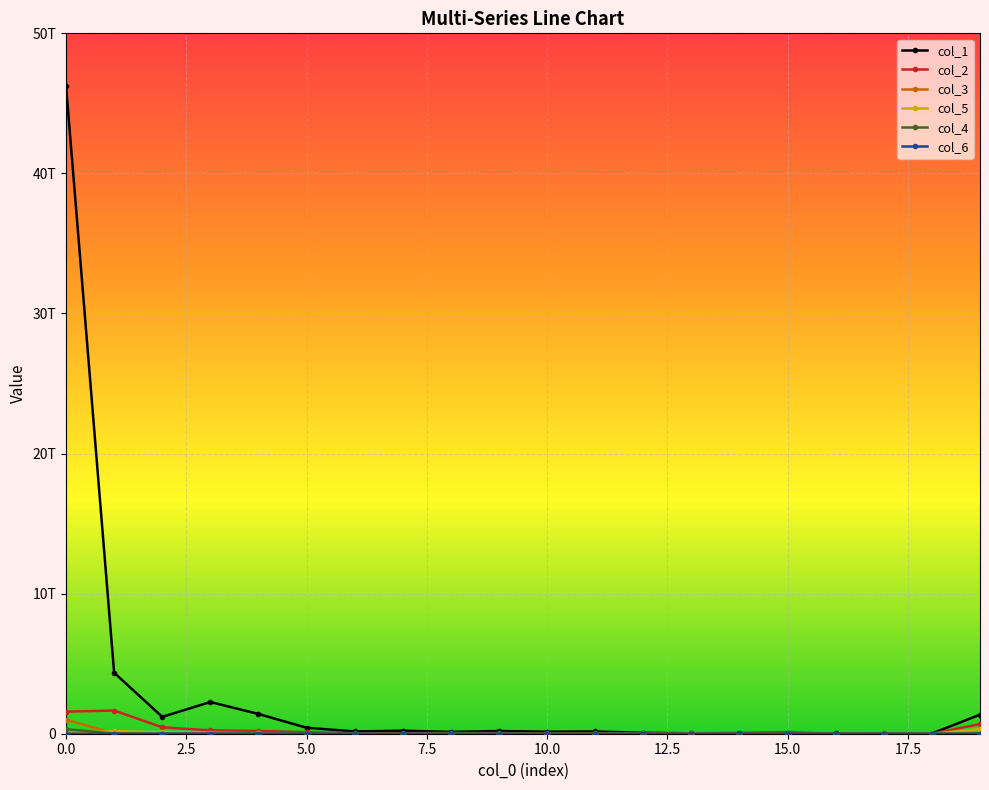

Reading left to right, transcribe all the data shown in this chart.

col_1: 46254822772772	4353220353597	1205046794604	2264067348062	1409797482715	427831512455	161910026858	217207663980	131764559910	193574140411	141710641651	158931669070	63054446804	30101146327	44674042080	67161302830	16600335051	5795564263	14749110789	1362288172357
col_2: 1575086037623	1655709007307	457268694955	242306969957	200978506933	108484296220	35100779298	35361001877	64817214835	40337382327	26886161551	25465500102	18945371325	21024420423	5023592946	19409876470	5959468	22687124344	3935849768	689927071323
col_3: 1002773429569	19654676130	9088301192	11443421670	4165823574	11530177654	2524869692	1319624202	510528913	3128406147	0	4000019	762865302	6618616	1051001355	0	6469890	0	42676863	40605703
col_5: 45193148267	188661505481	111218334275	61613543358	25913650710	6165861772	643588551	0	0	6044612072	0	1460901795	617810937	9376215202	0	0	0	218695559	0	323389630101
col_4: 326306904140	10121169808	5208350698	4330106114	0	89274675	1579709704	1439639322	0	0	4325093	0	316147460	0	8929409	0	0	0	0	32000015
col_6: 2527372411	0	2407571878	6024819019	516632646	6939922748	33328358	28122992	7142231	10098288	0	0	0	0	0	0	0	0	0	133641119